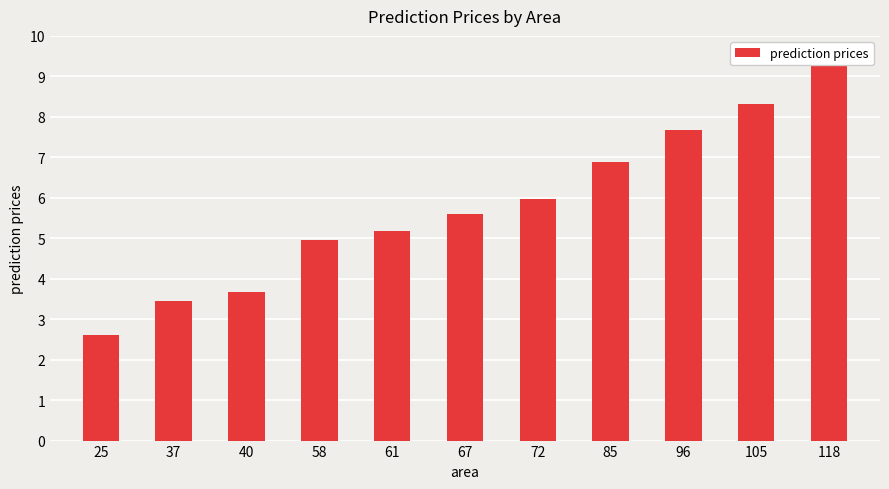

Are the bars grouped side by side (vs. stacked)?

No